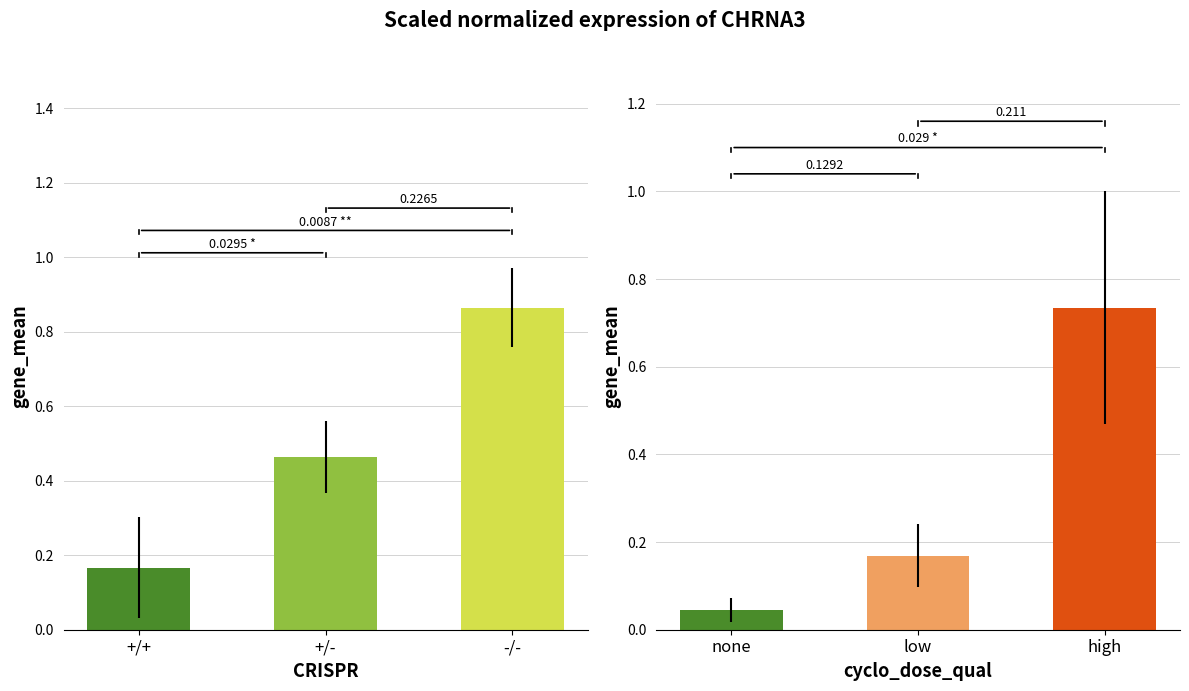

Does the chart contain stacked bars?

No